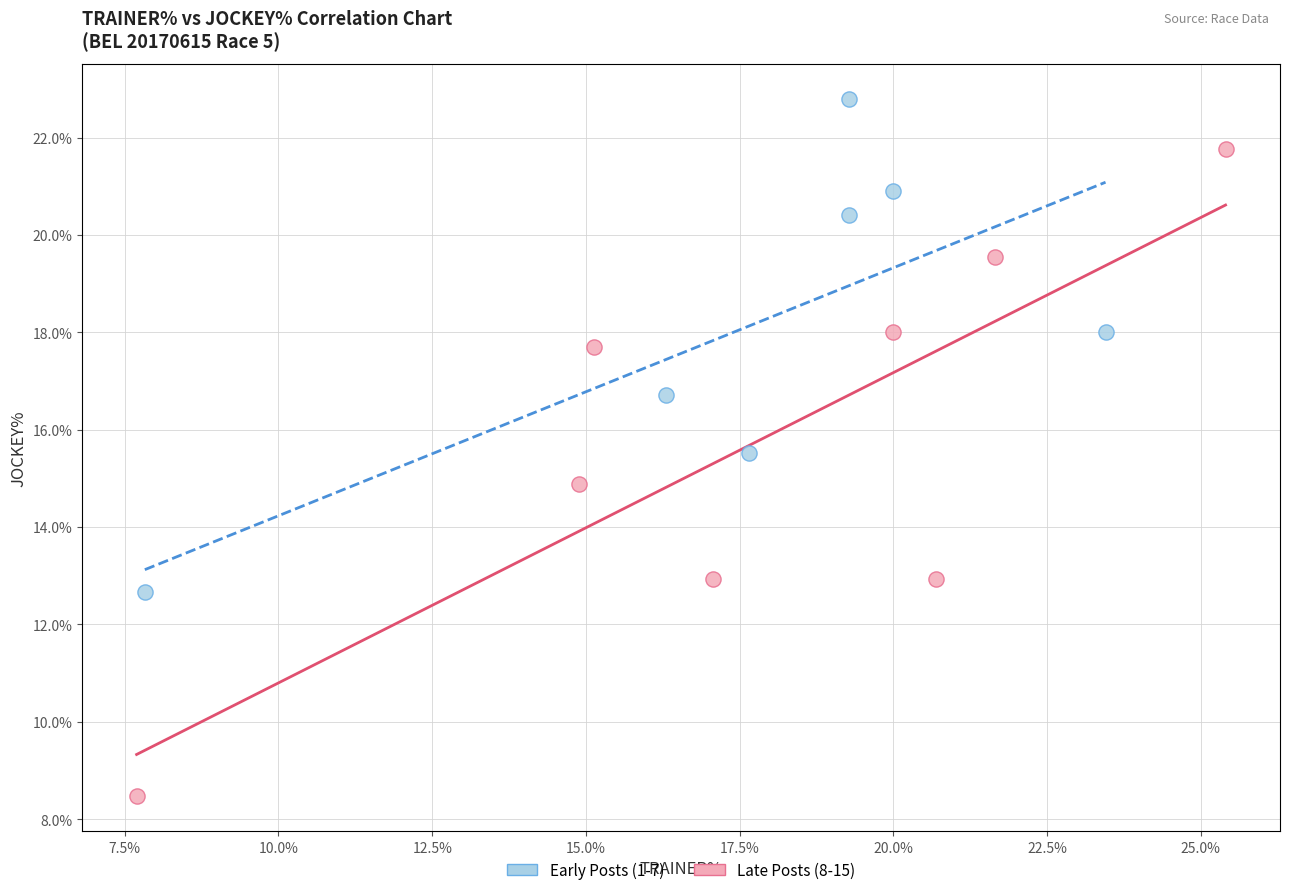

Which series contains the lowest Y value?

Late Posts (8-15)